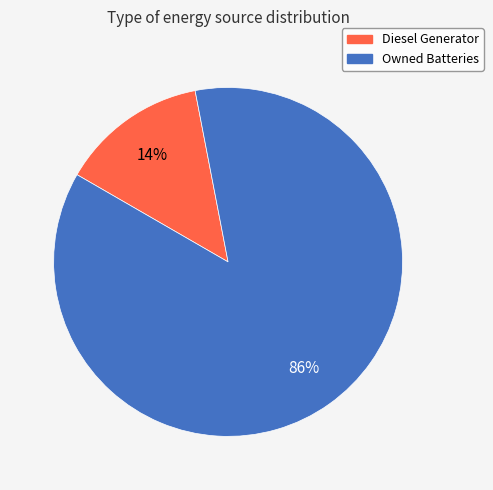

What is the largest slice in the pie chart?

Owned Batteries